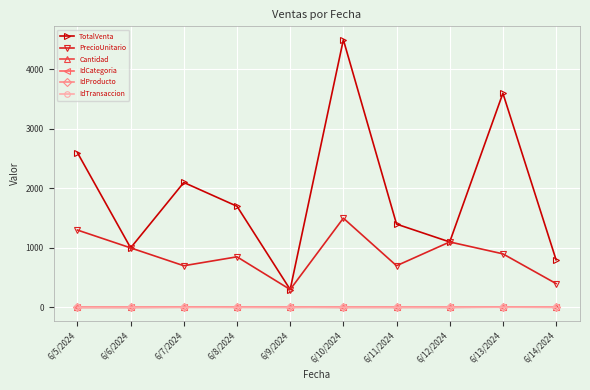

List the labels in order of PrecioUnitario value, smallest first.

6/9/2024, 6/14/2024, 6/7/2024, 6/11/2024, 6/8/2024, 6/13/2024, 6/6/2024, 6/12/2024, 6/5/2024, 6/10/2024